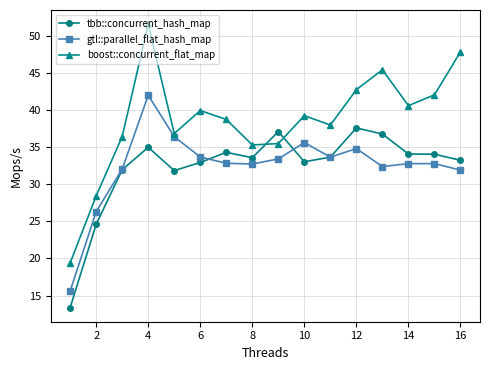

What is the maximum value shown in the chart?

51.6